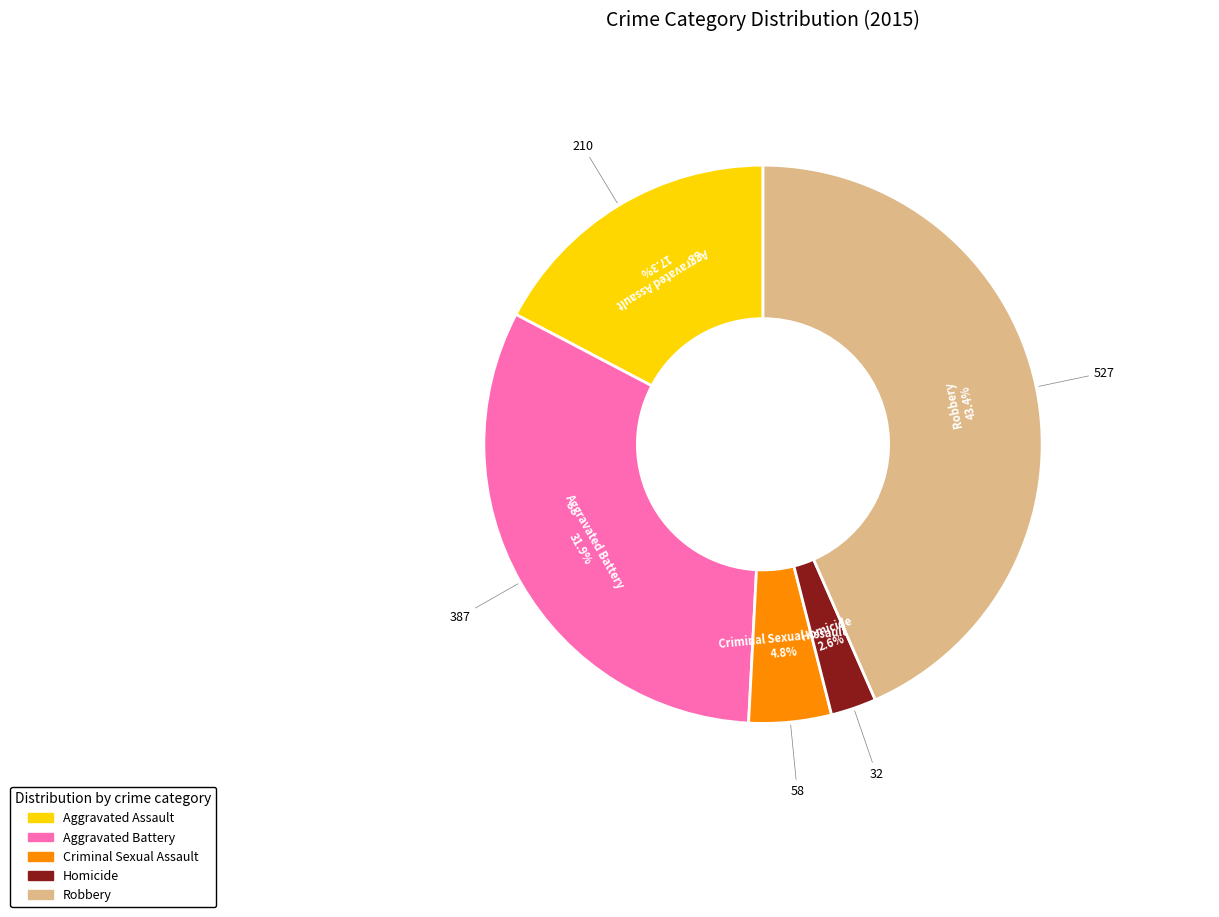

To the nearest percent, what is the combined percentage of Aggravated Assault and Criminal Sexual Assault?

22%